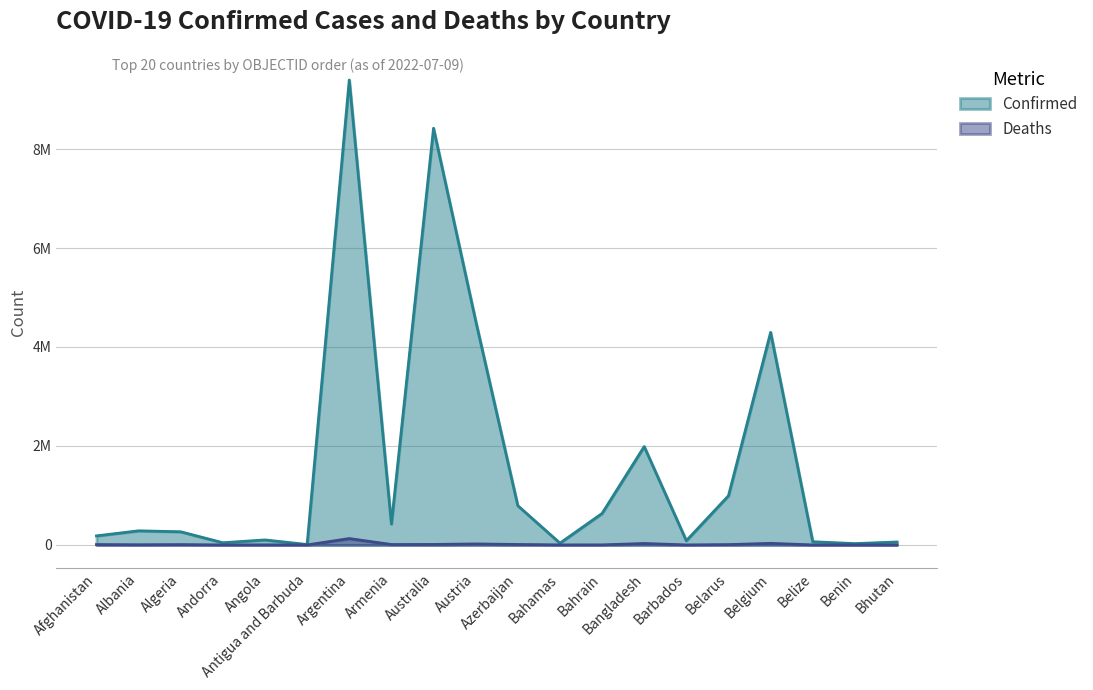

At which label does Deaths reach its peak?

Argentina